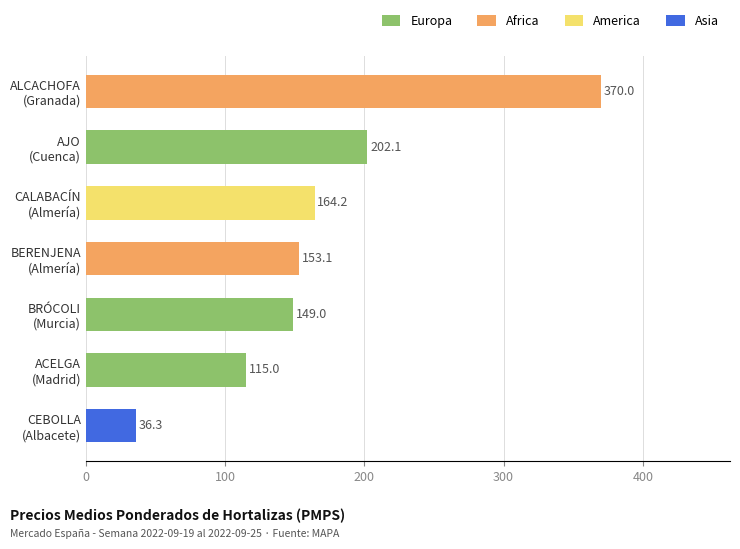

What is the difference between the maximum and second lowest values?

255.0